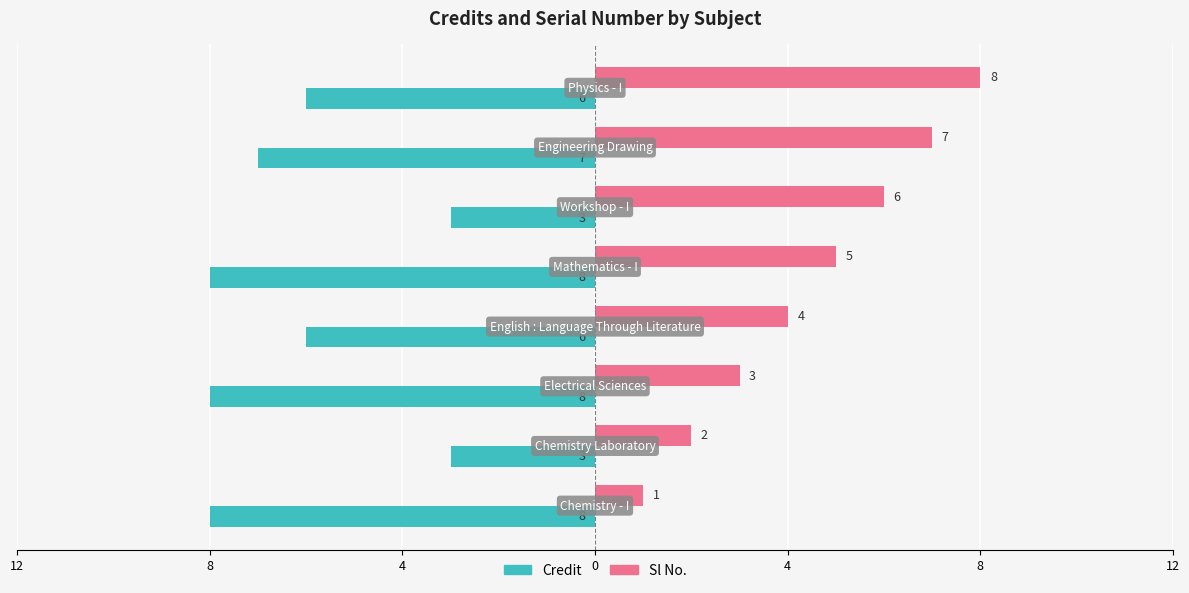

Reading left to right, what are all the values shown in this chart?

Credit: -8	-3	-8	-6	-8	-3	-7	-6
Sl No.: 1	2	3	4	5	6	7	8